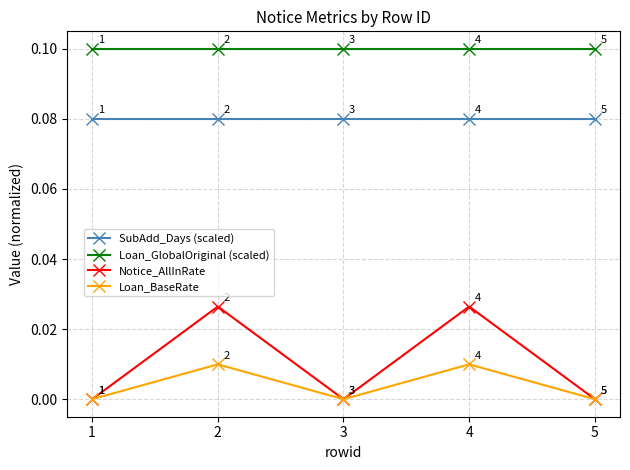

At which category does Loan_BaseRate reach its first local peak?

2